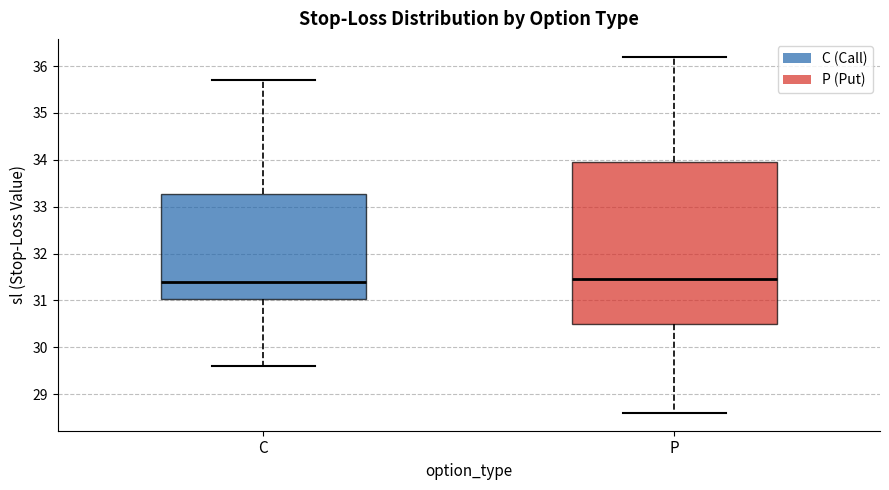

Where does the median line of the box for P sit on the y-axis? The values are not printed on the chart, so give them approximately, as read against the axis.

31.5